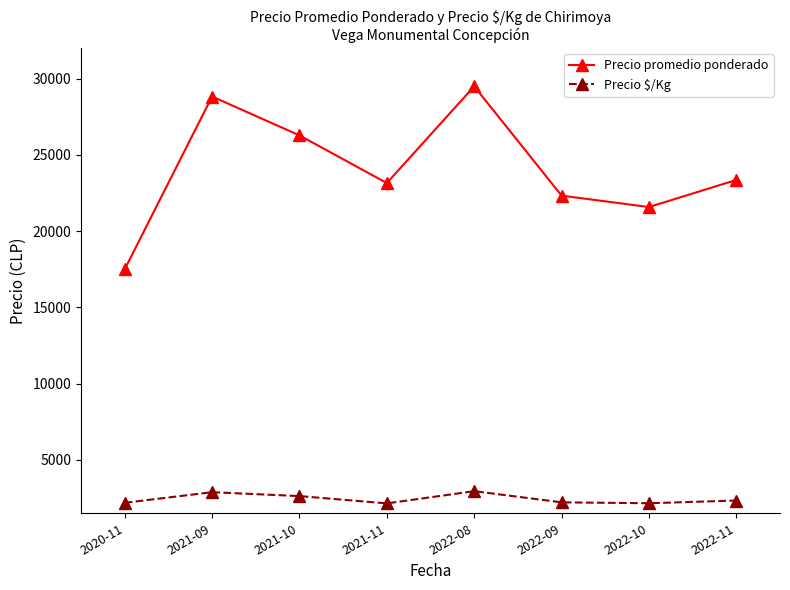

Count the number of categories in the chart.

8